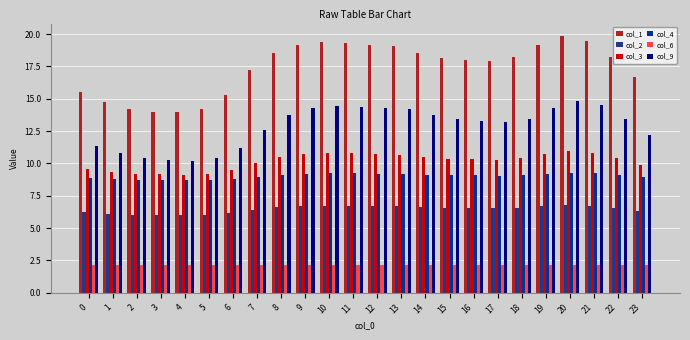

What is the value of the col_3 bar at the 5th from the left?

9.1